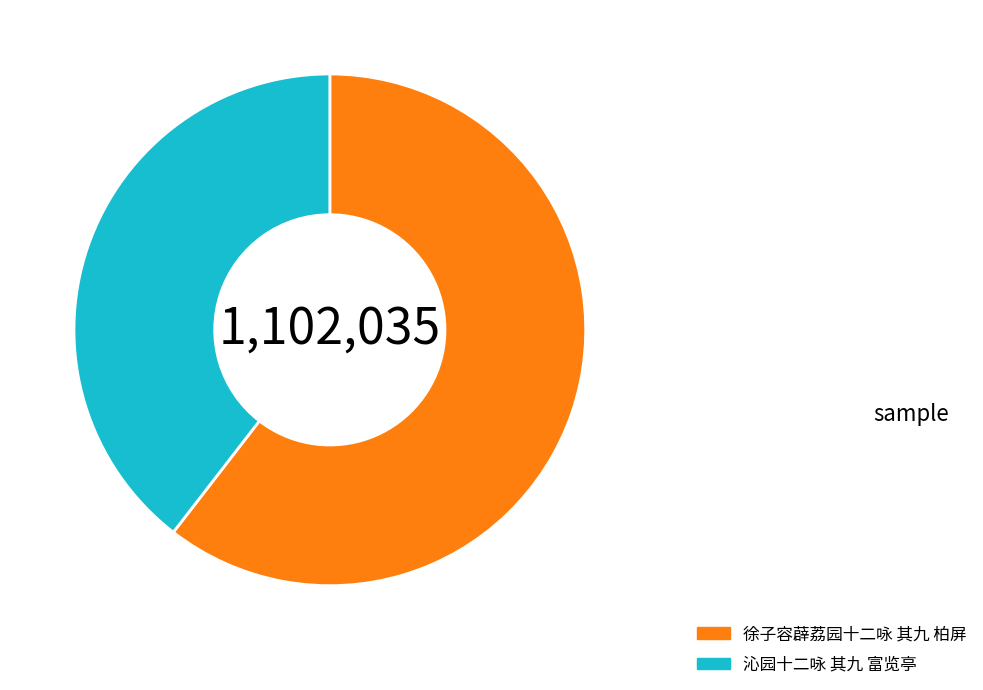

What is the smallest slice in the pie chart?

沁园十二咏 其九 富览亭